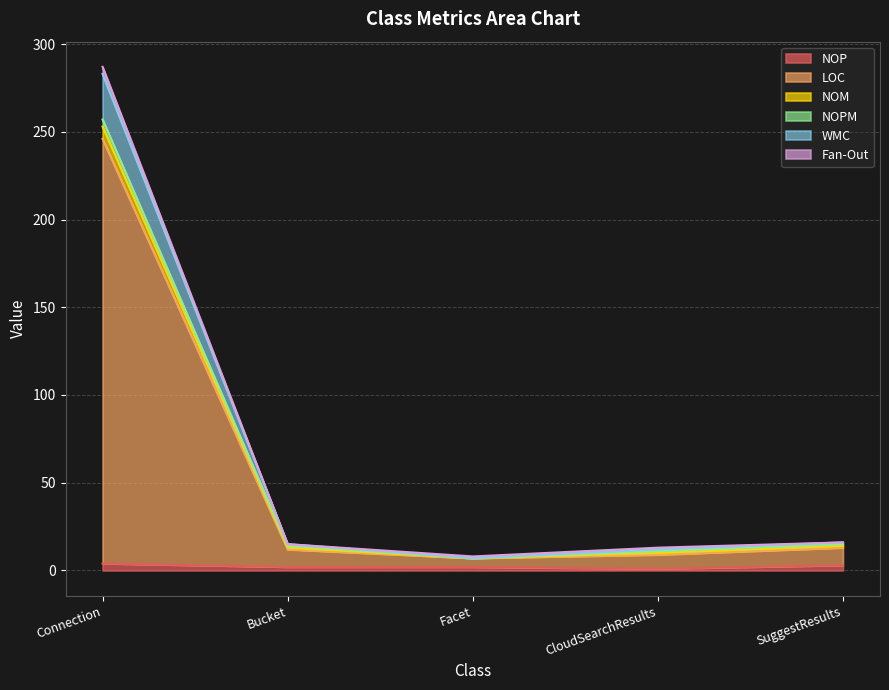

True or false: LOC has more than 1 interior local peaks.

False